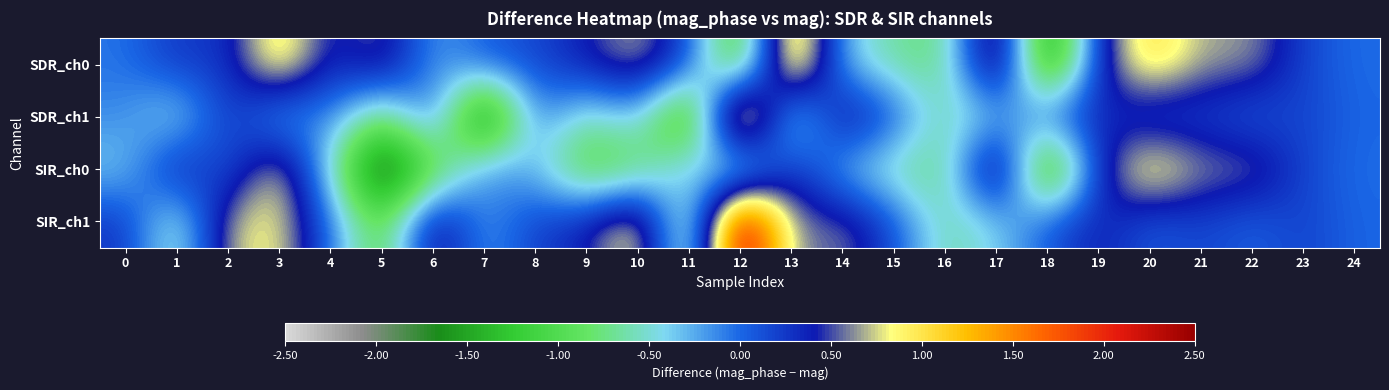

Which category has the lowest value across all series?

7